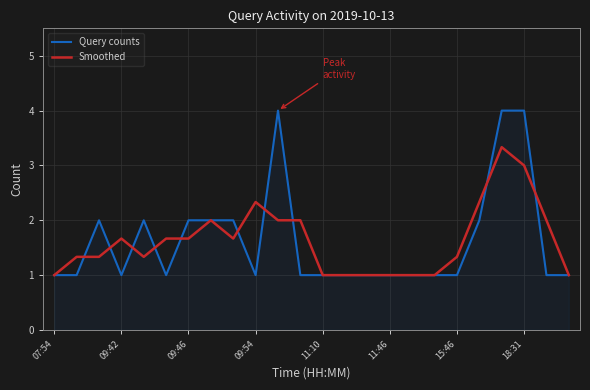

Which series has the largest range (max minus min)?

Query counts